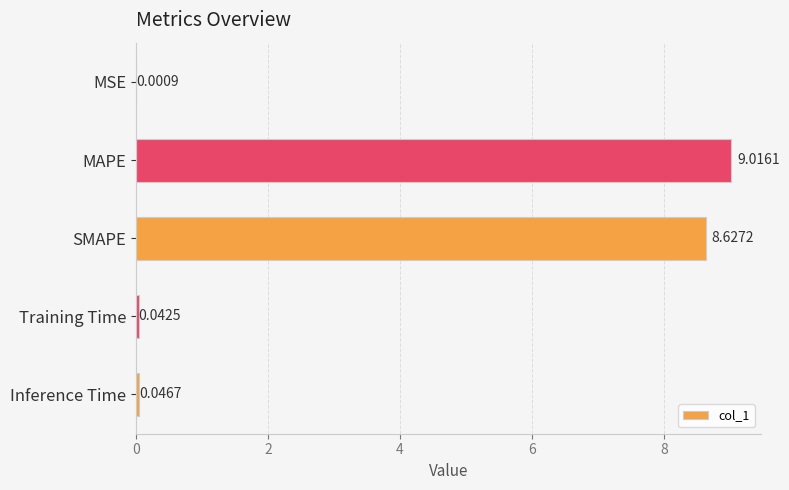

What is the sum of the values at MSE and MAPE?

9.0